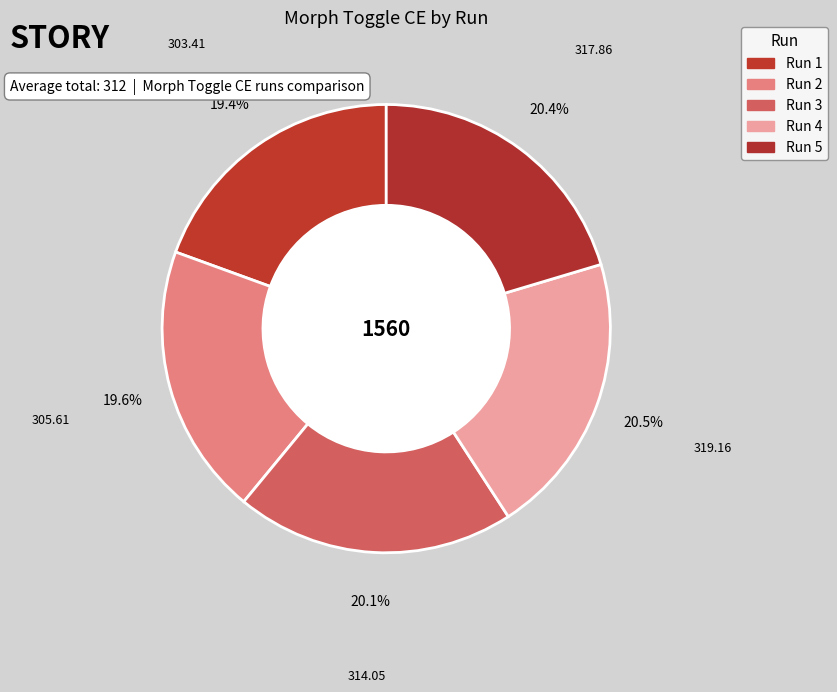

How many segments does this pie chart have?

5